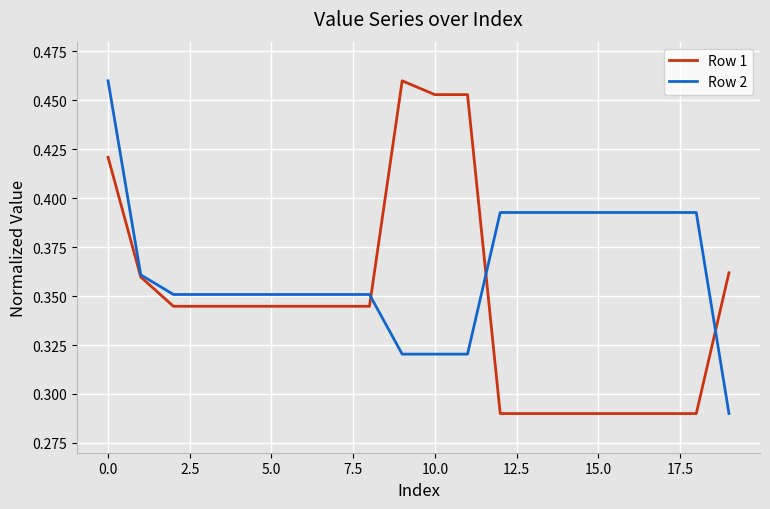

Which series has the largest total across all categories?

Row 2